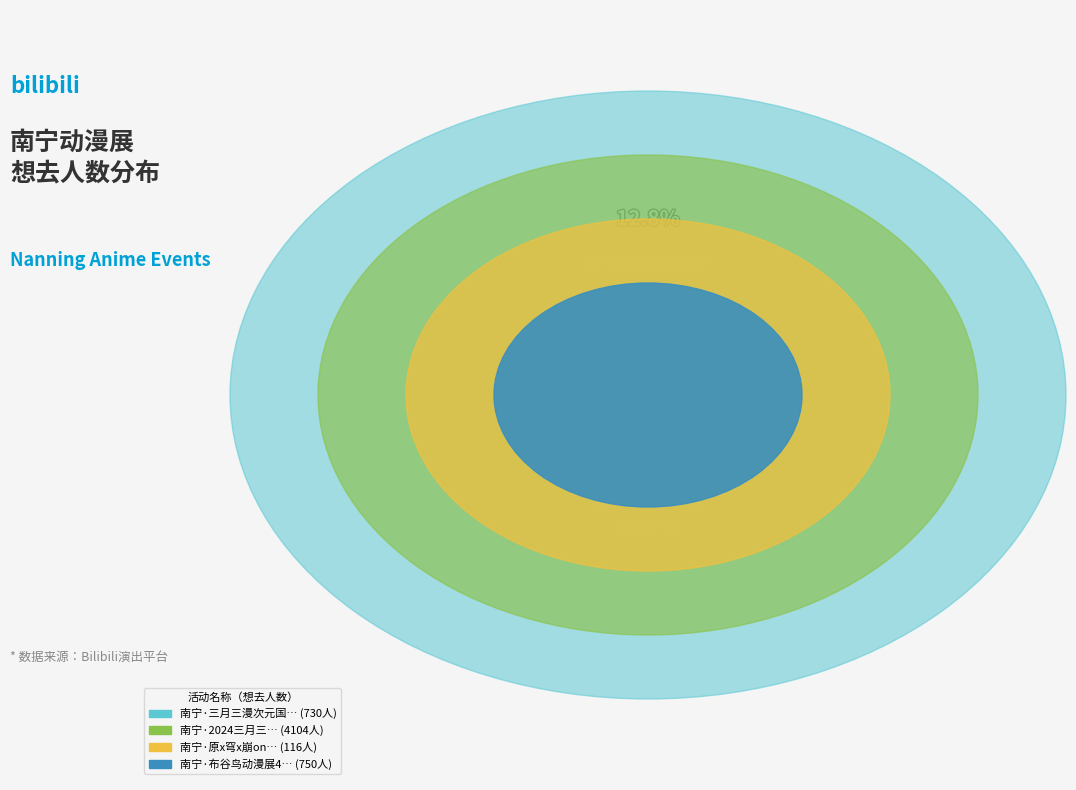

Which has a higher value, 南宁·2024三月三国潮动漫节（良牙春典） or 南宁·三月三漫次元国风动漫节?

南宁·2024三月三国潮动漫节（良牙春典）